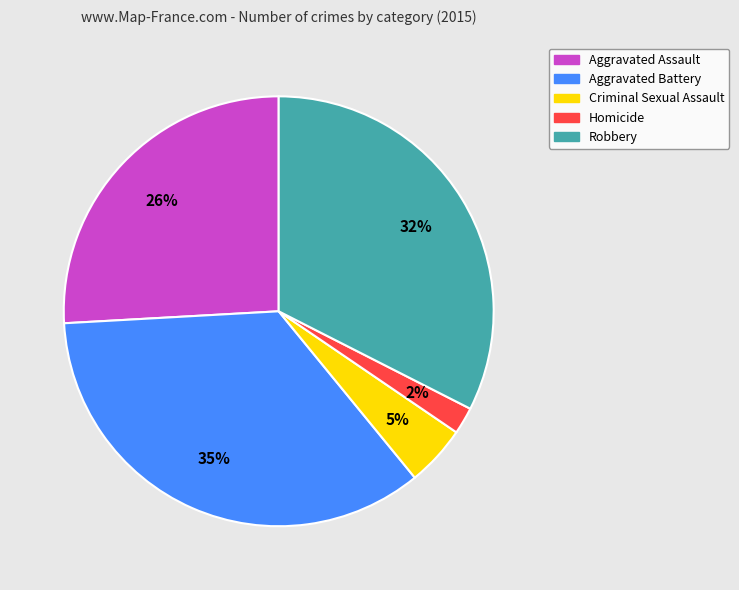

How many slices are in this pie chart?

5